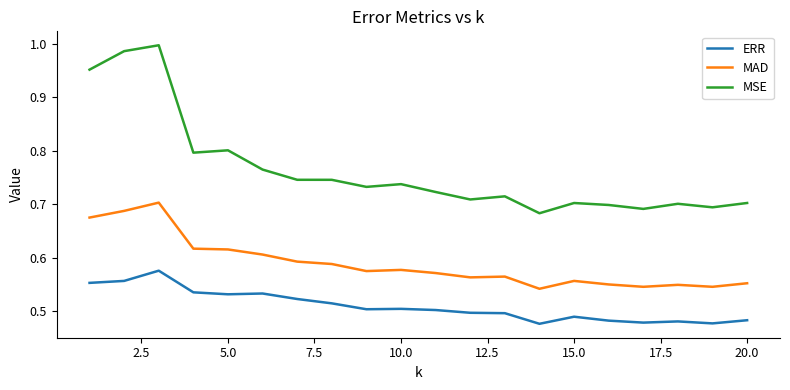

Which series has the largest range (max minus min)?

MSE